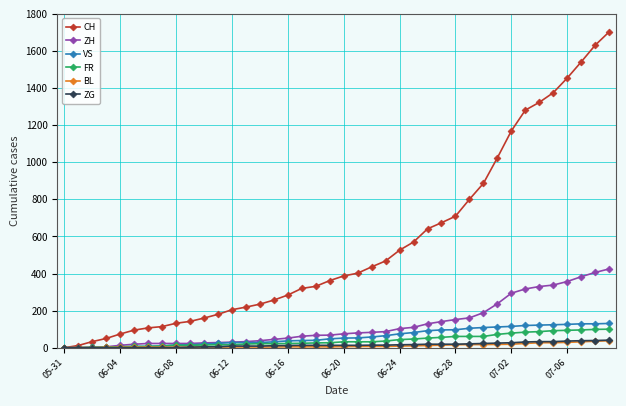

Which series has the largest total across all categories?

CH